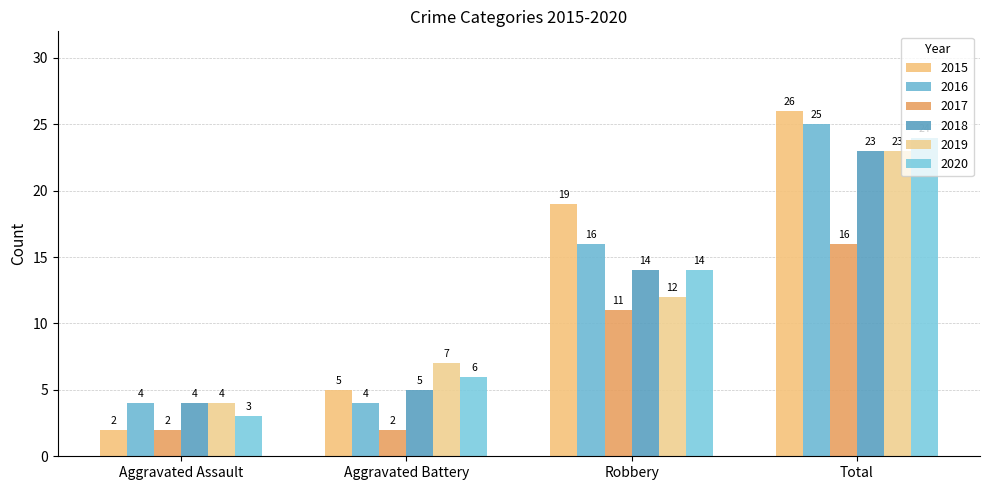

What is the value of the 2020 bar at the 2nd from the left?

6